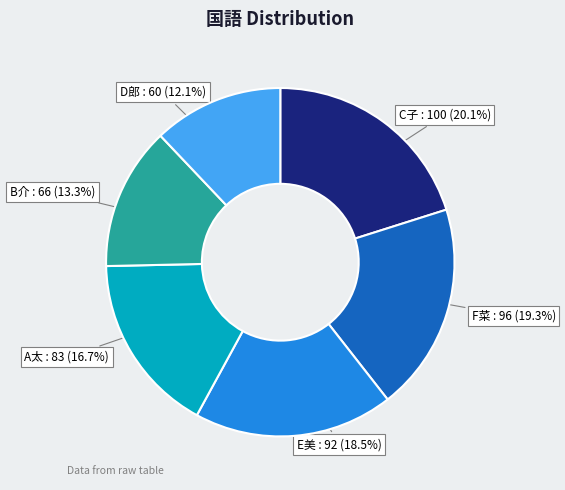

How much of the chart is everything except B介?

86.7%